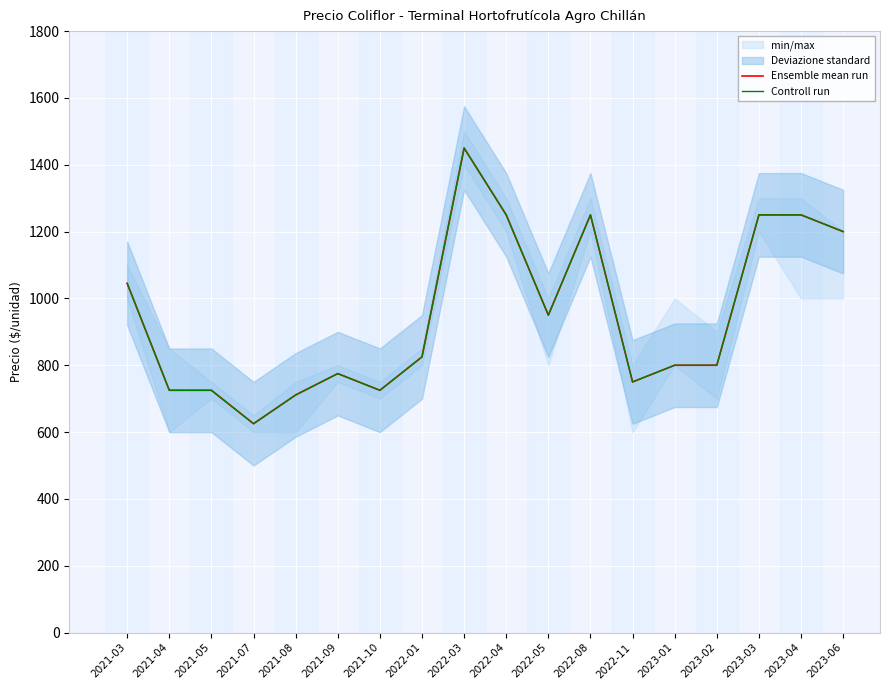

Reading left to right, extract all data points from this chart.

Ensemble mean run: 2021-03=1045	2021-04=725	2021-05=725	2021-07=625	2021-08=711	2021-09=775	2021-10=725	2022-01=825	2022-03=1450	2022-04=1250	2022-05=950	2022-08=1250	2022-11=750	2023-01=800	2023-02=800	2023-03=1250	2023-04=1250	2023-06=1200
Controll run: 2021-03=1045	2021-04=725	2021-05=725	2021-07=625	2021-08=711	2021-09=775	2021-10=725	2022-01=825	2022-03=1450	2022-04=1250	2022-05=950	2022-08=1250	2022-11=750	2023-01=800	2023-02=800	2023-03=1250	2023-04=1250	2023-06=1200